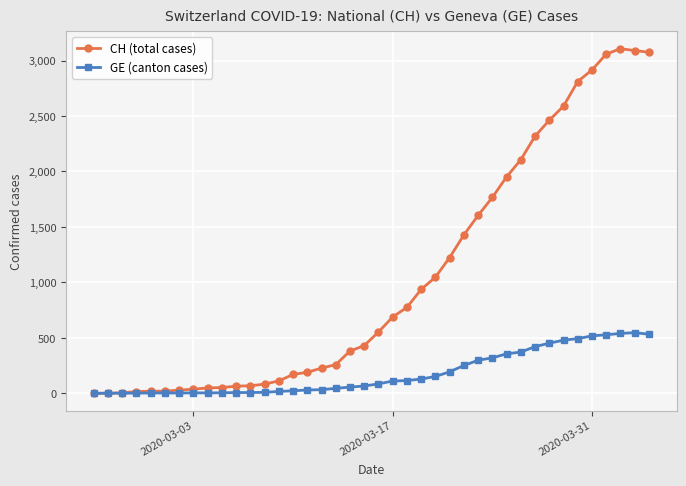

Which series has the largest range (max minus min)?

CH (total cases)